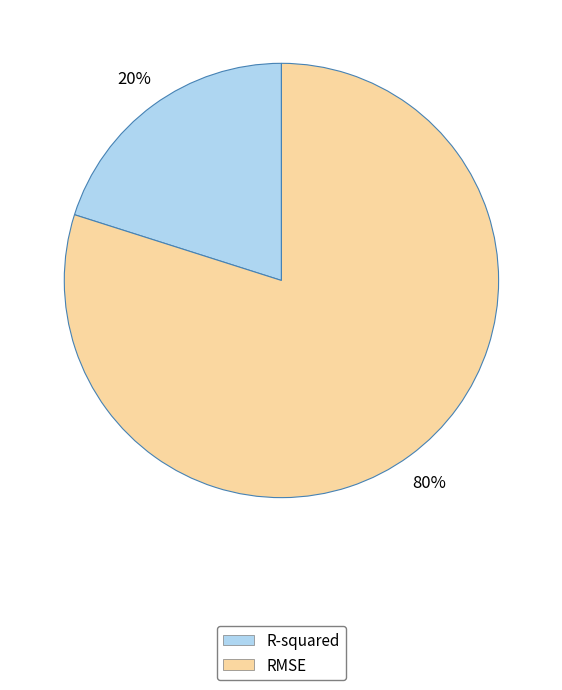

Which has a higher value, R-squared or RMSE?

RMSE